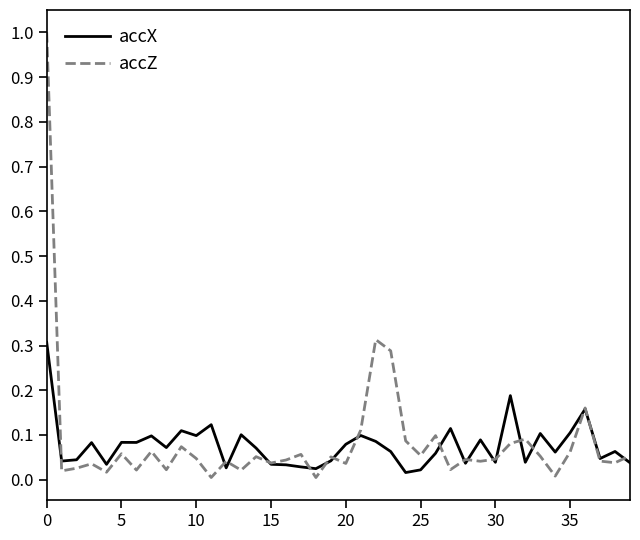

Which series has the widest spread of values?

accZ